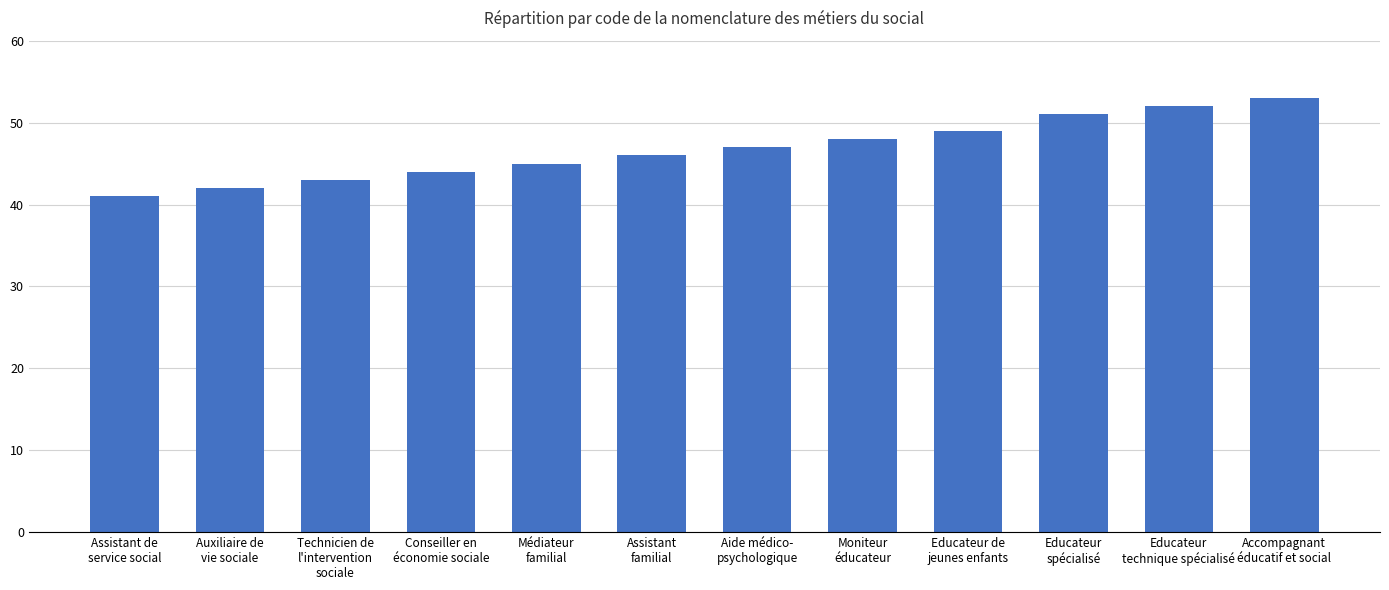

How many values are below 47?

6